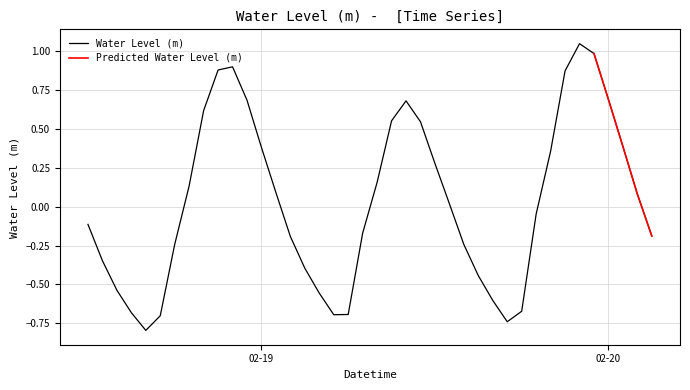

Rank the categories by value from highest to lowest.

2023-02-19 22:00:00, 2023-02-19 23:00:00, 2023-02-18 22:00:00, 2023-02-18 21:00:00, 2023-02-19 21:00:00, 2023-02-20 00:00:00, 2023-02-18 23:00:00, 2023-02-19 10:00:00, 2023-02-18 20:00:00, 2023-02-19 09:00:00, 2023-02-19 11:00:00, 2023-02-20 01:00:00, 2023-02-19 00:00:00, 2023-02-19 20:00:00, 2023-02-19 12:00:00, 2023-02-19 08:00:00, 2023-02-18 19:00:00, 2023-02-19 01:00:00, 2023-02-20 02:00:00, 2023-02-19 13:00:00, 2023-02-19 19:00:00, 2023-02-18 12:00:00, 2023-02-19 07:00:00, 2023-02-20 03:00:00, 2023-02-19 02:00:00, 2023-02-18 18:00:00, 2023-02-19 14:00:00, 2023-02-18 13:00:00, 2023-02-19 03:00:00, 2023-02-19 15:00:00, 2023-02-18 14:00:00, 2023-02-19 04:00:00, 2023-02-19 16:00:00, 2023-02-19 18:00:00, 2023-02-18 15:00:00, 2023-02-19 06:00:00, 2023-02-19 05:00:00, 2023-02-18 17:00:00, 2023-02-19 17:00:00, 2023-02-18 16:00:00